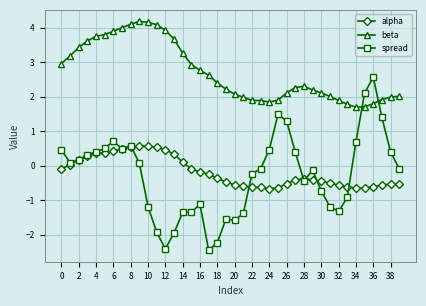

How many categories are shown in the chart?

40